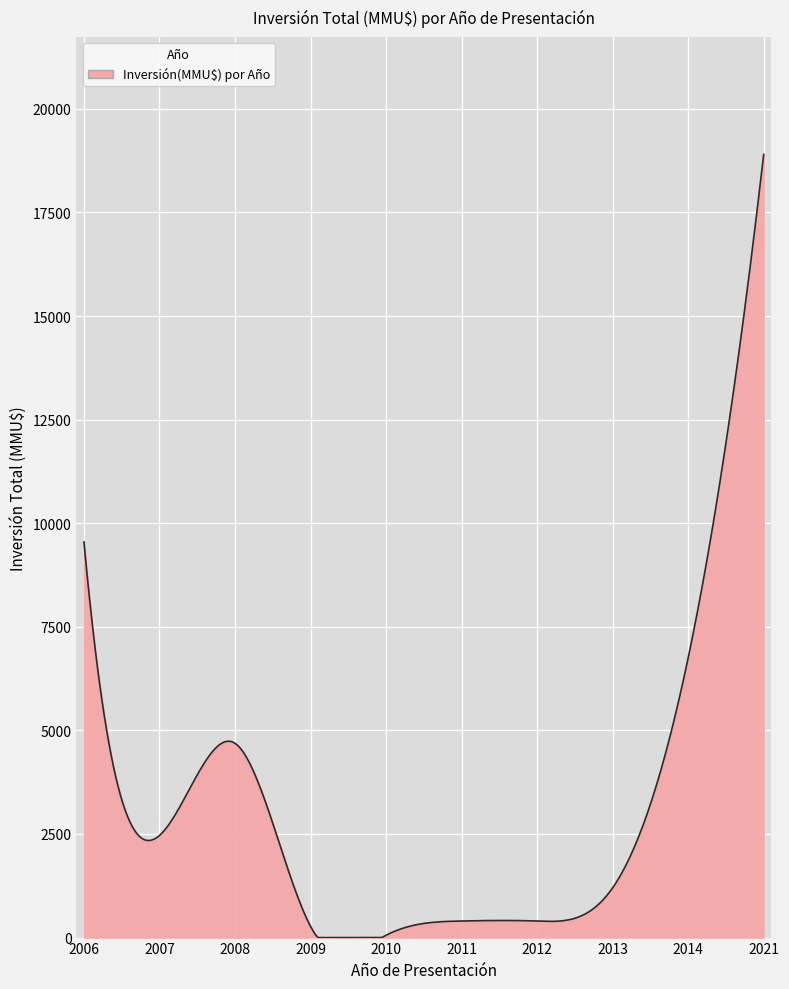

How many lines are shown in the chart?

1